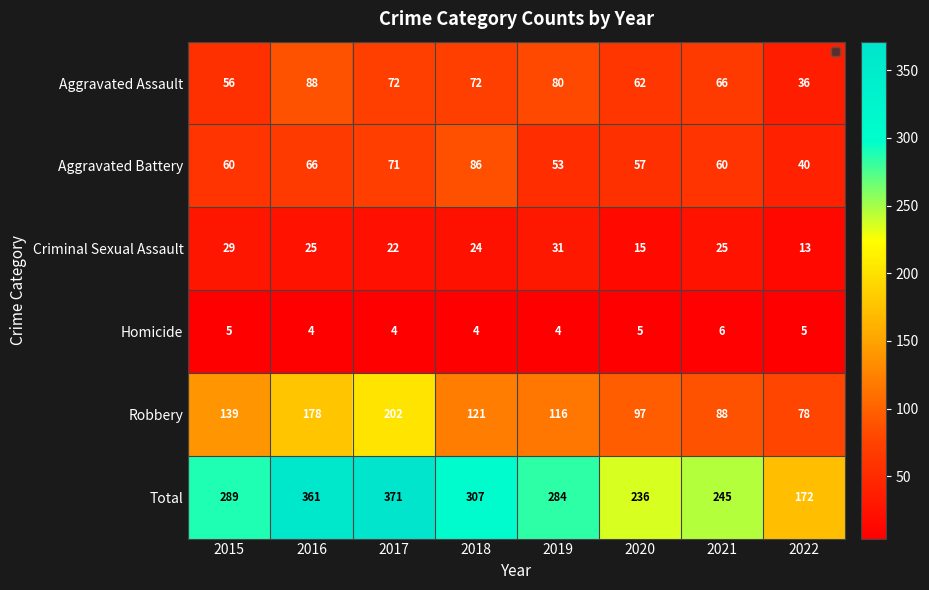

What is the difference between the Criminal Sexual Assault values at 2022 and 2015?

16